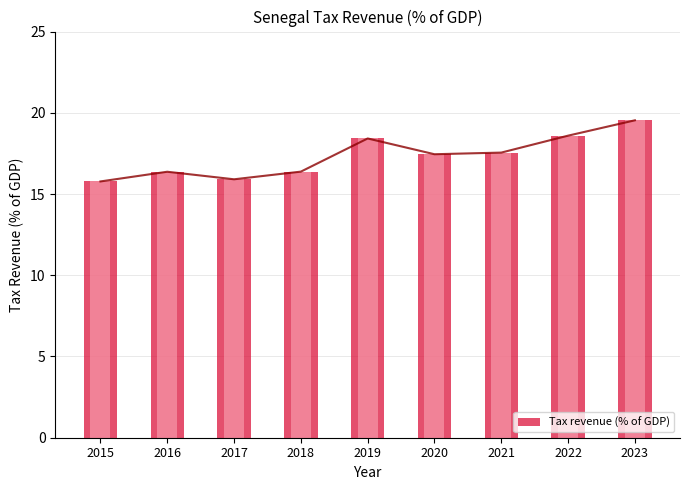

What is the difference between the values at 2017 and 2016?

0.5